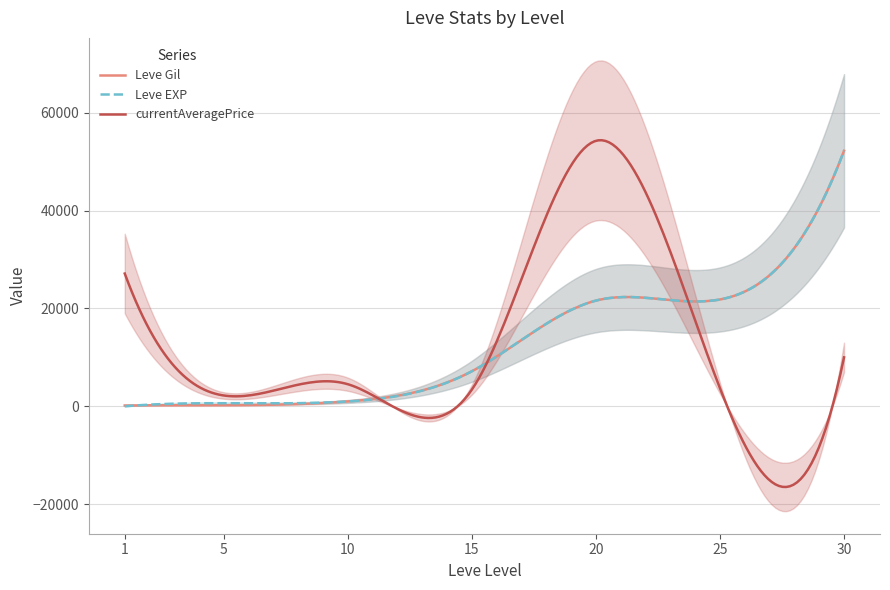

What is the maximum value for Leve Gil?

52220.0